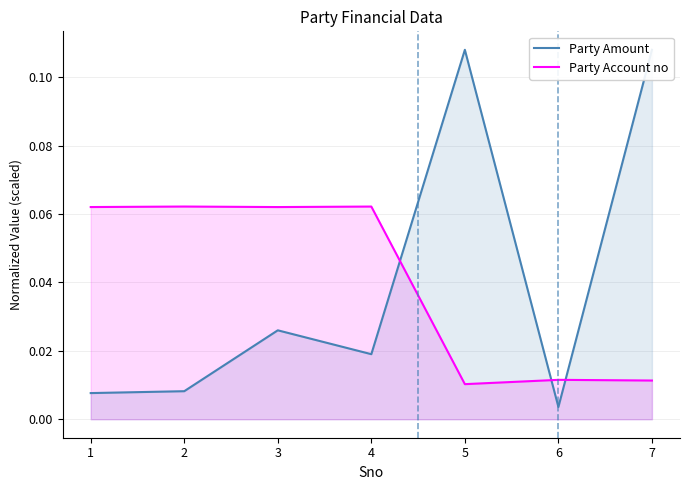

What is the maximum value shown in the chart?

0.1